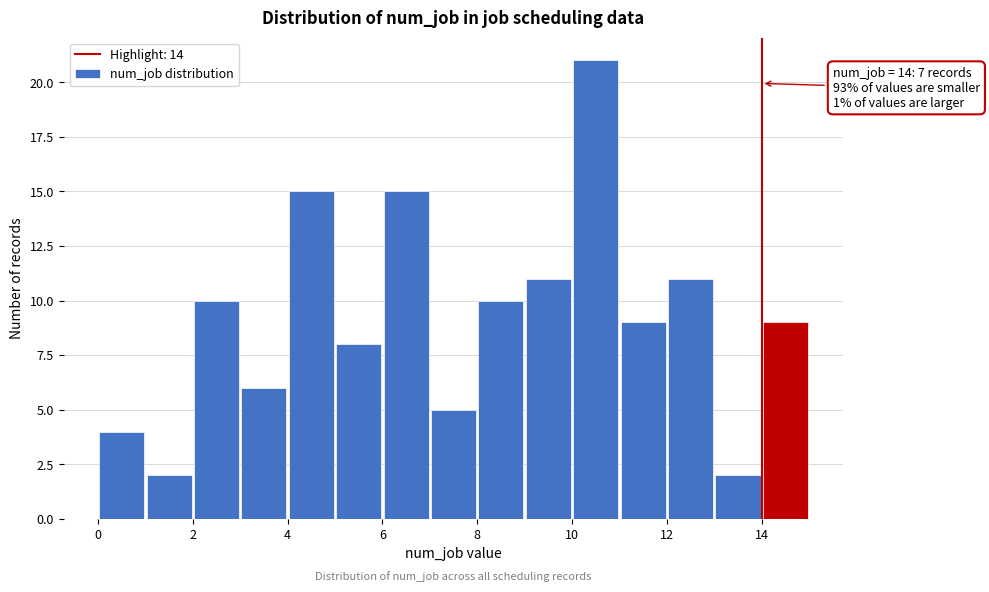

Which range on the x-axis has the tallest bar?

10 to 11